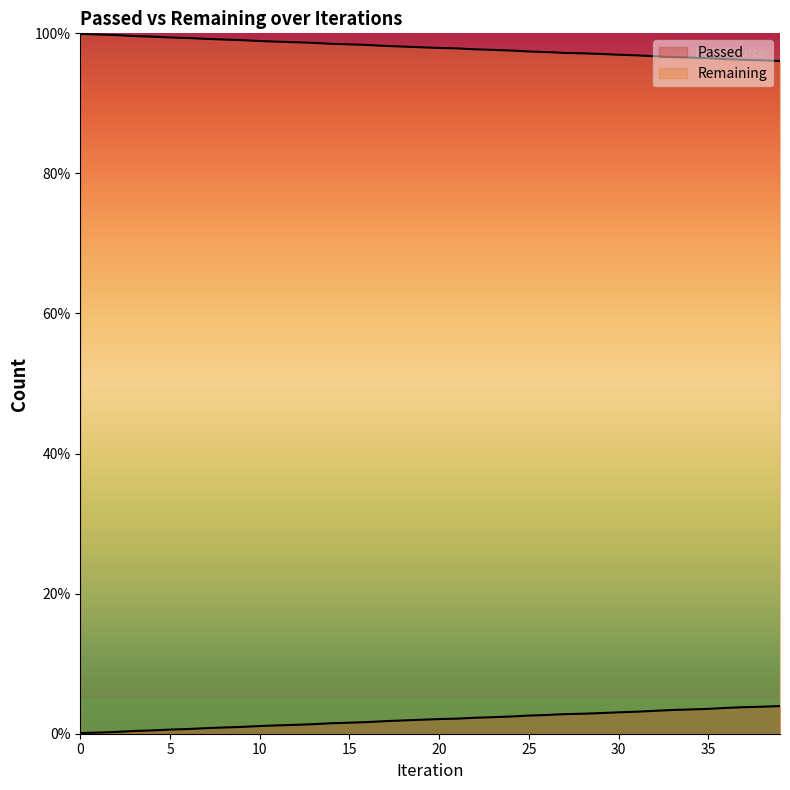

What is the average value?

2.0